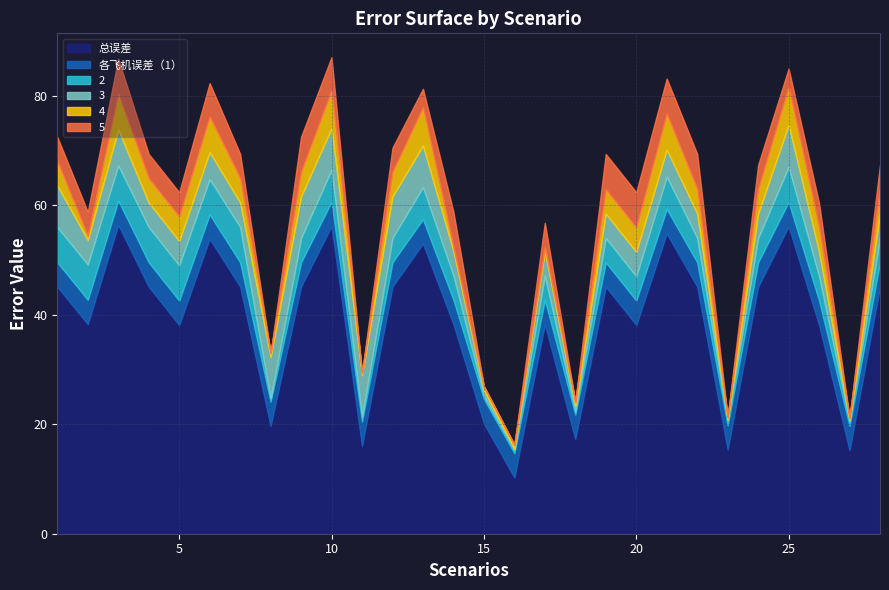

What is the total value across all series at 5?

62.4